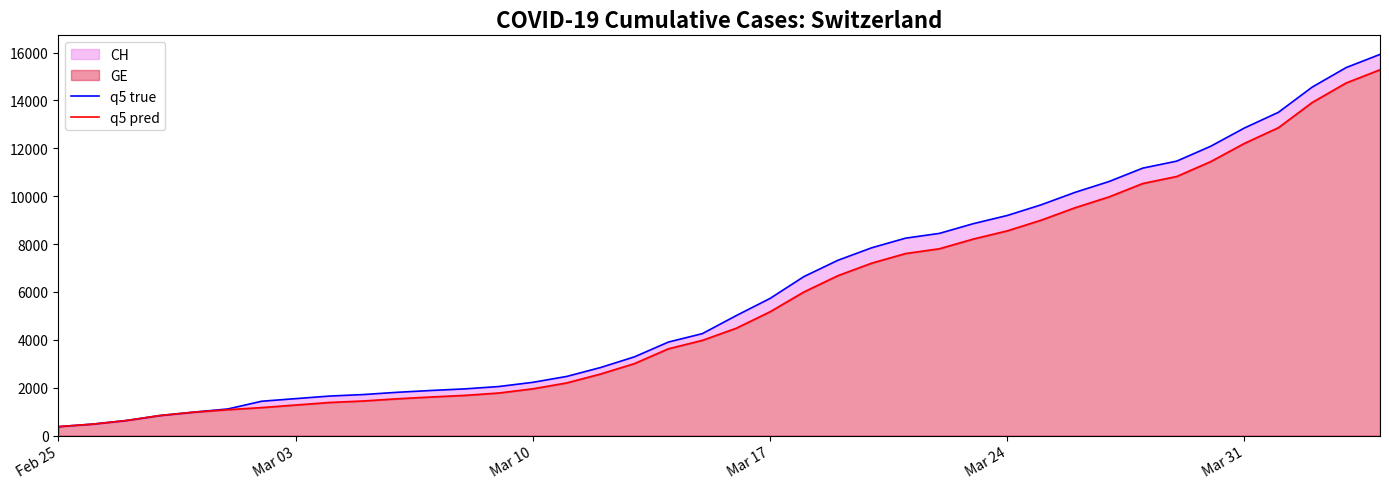

True or false: q5 true and q5 pred cross at least once.

False